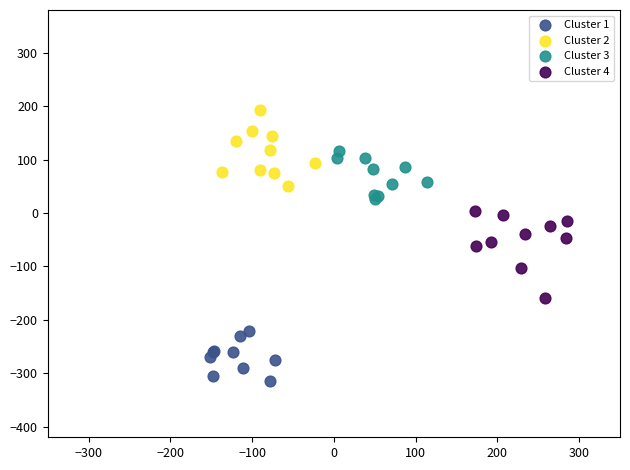

Which series reaches the maximum Y coordinate?

Cluster 2